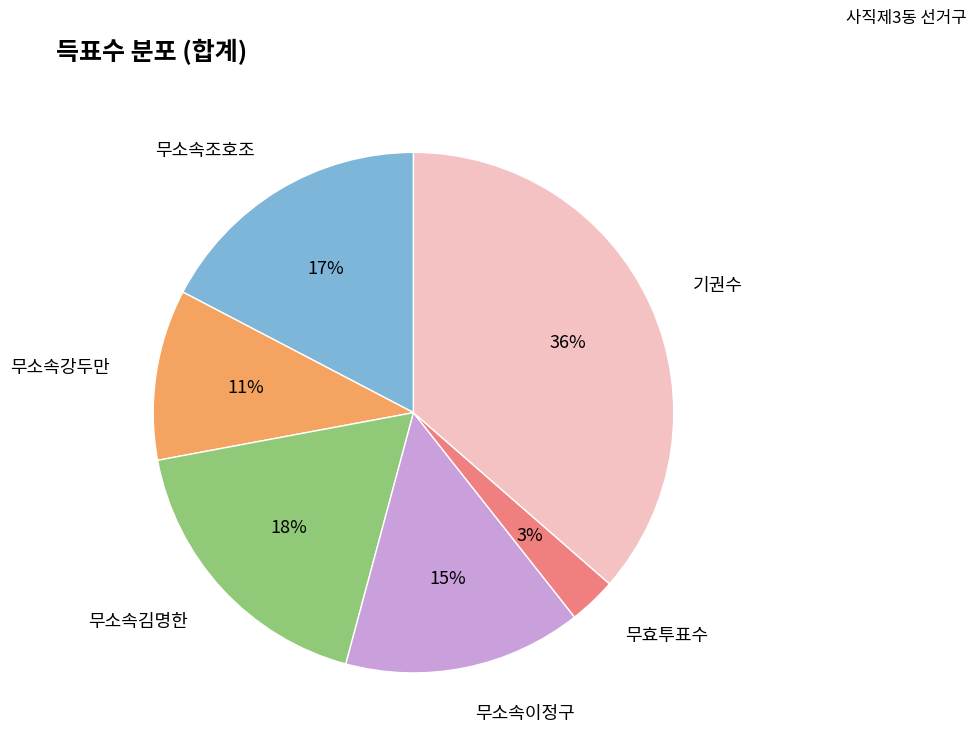

Count the number of slices in the pie.

6